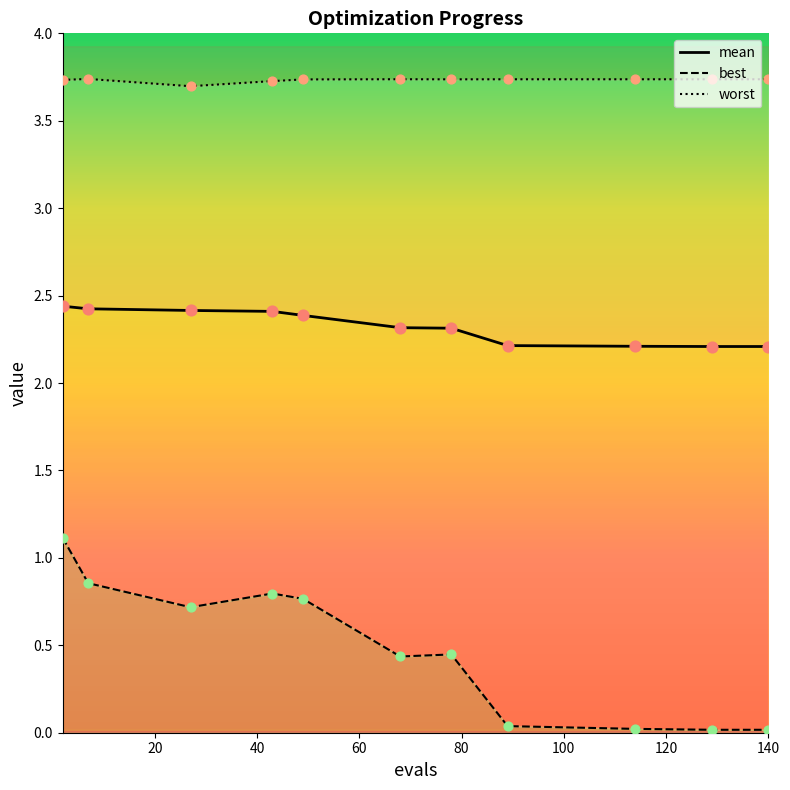

Which series contains the lowest Y value?

best